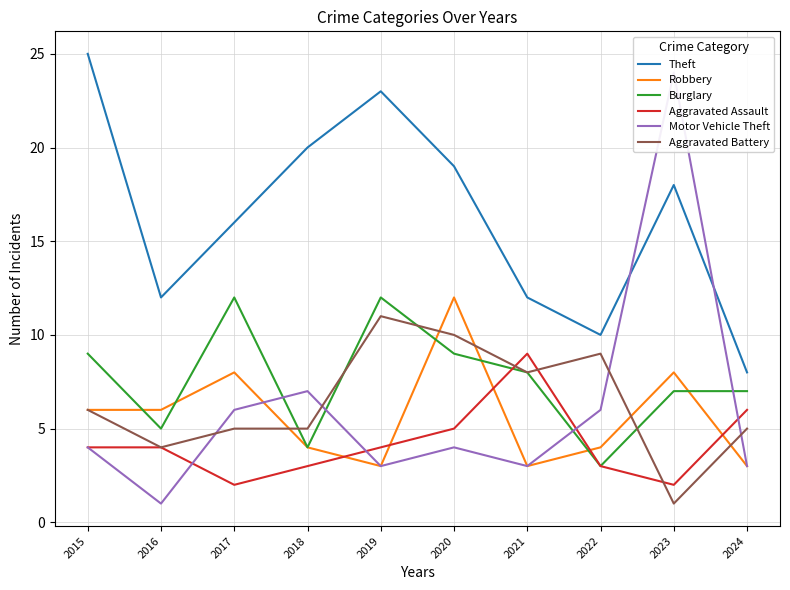

At which category does Theft reach its first local valley?

2016